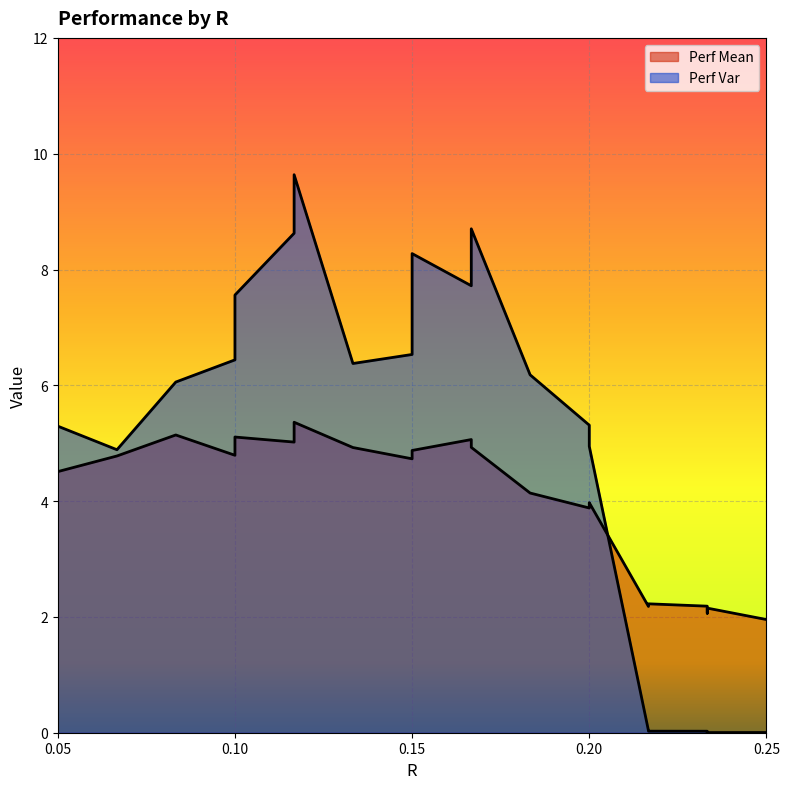

Which category has the highest value in the Perf Mean series?

0.1167